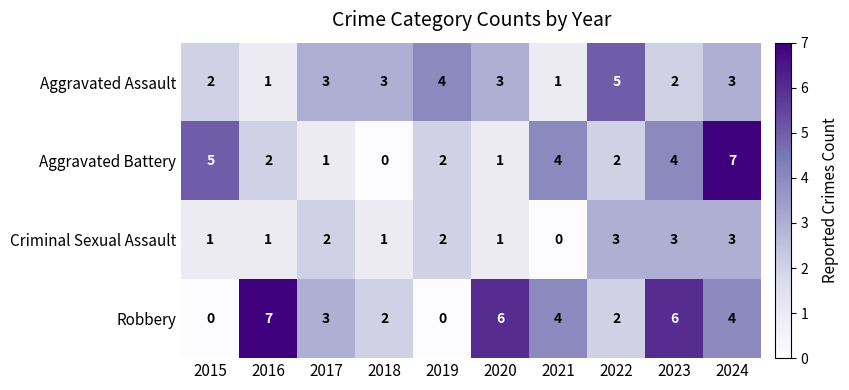

At how many categories does at least one series exceed 0?

10